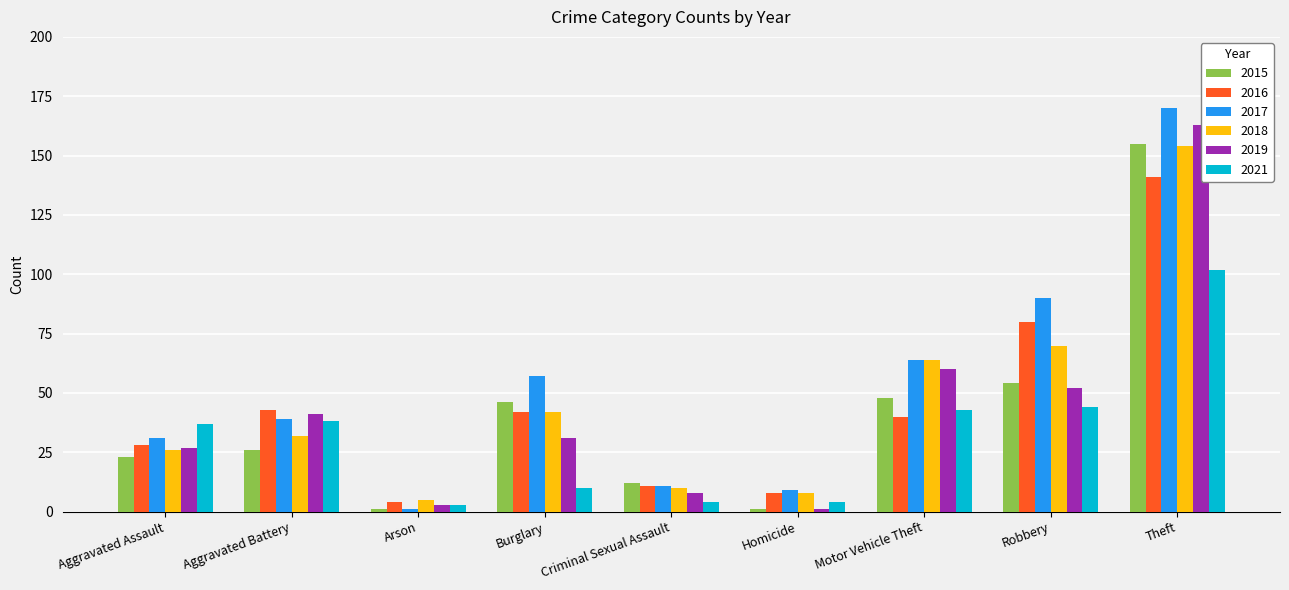

At which category is the sum across all series the highest?

Theft